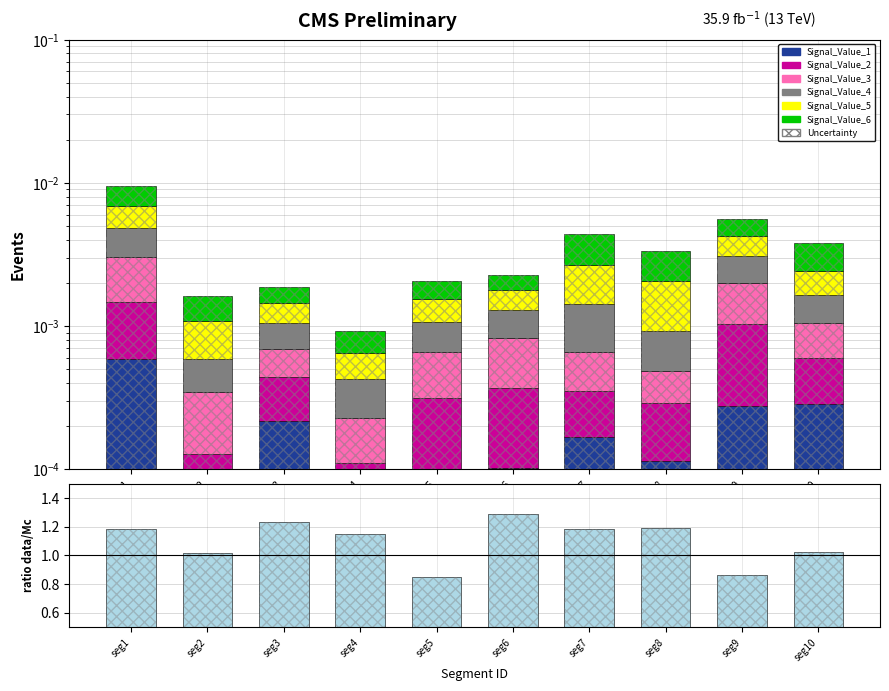

How many distinct data groups are displayed?

6